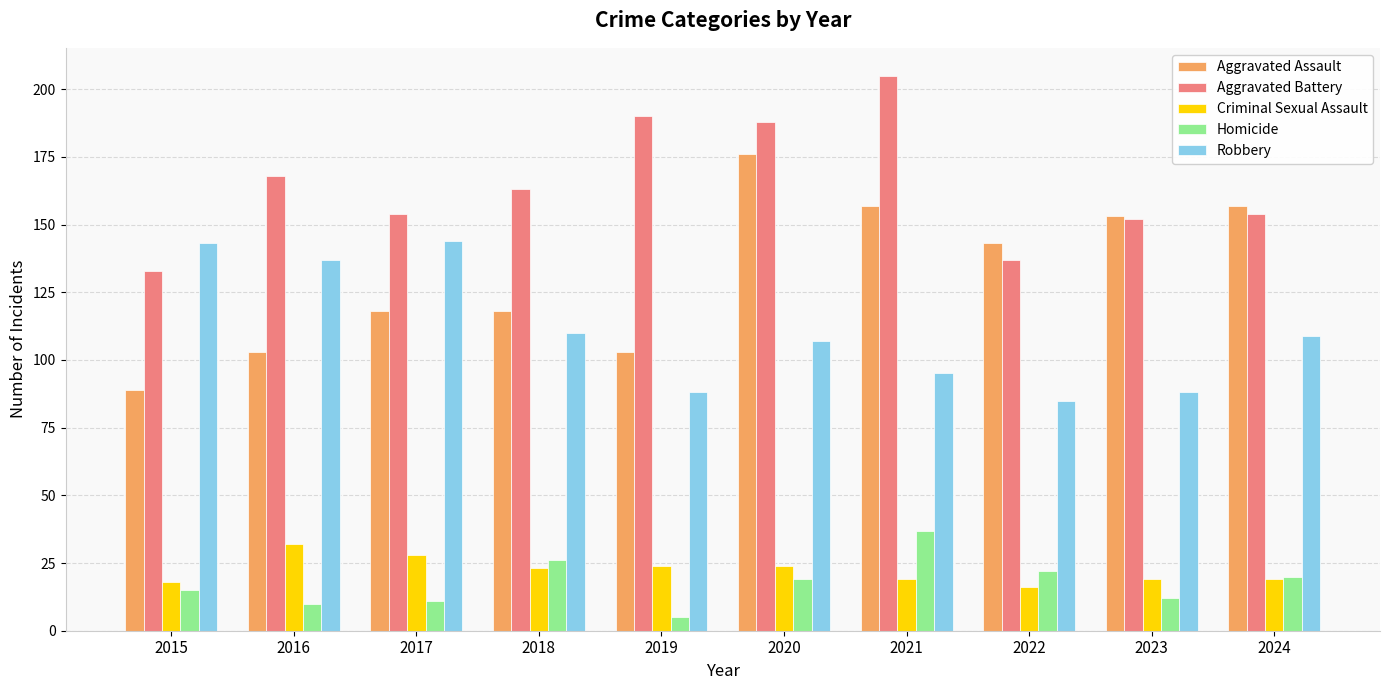

At 2022, list the series in order from largest to smallest.

Aggravated Assault, Aggravated Battery, Robbery, Homicide, Criminal Sexual Assault